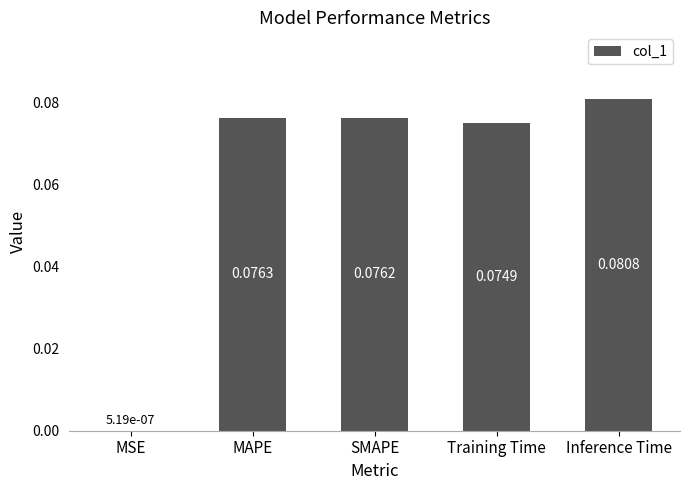

Count the number of data series in this chart.

1